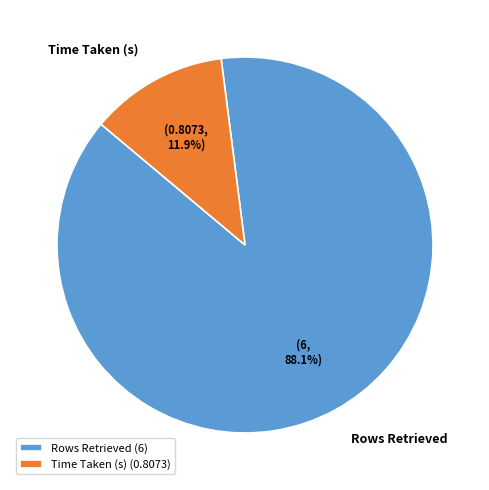

Which category has the biggest portion of the pie?

Rows Retrieved